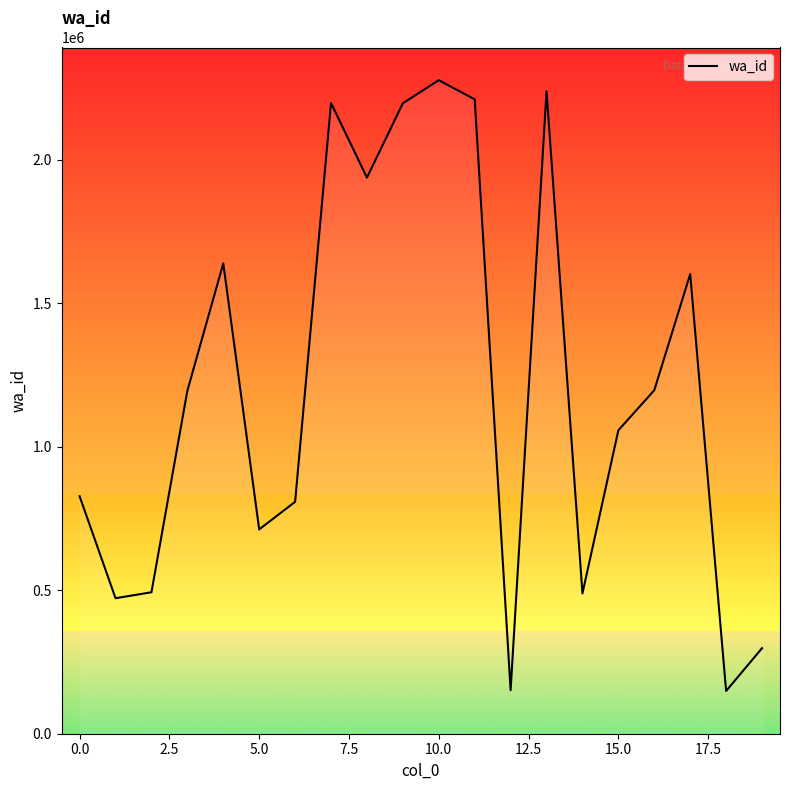

What is the difference between the maximum and minimum values?

2127736